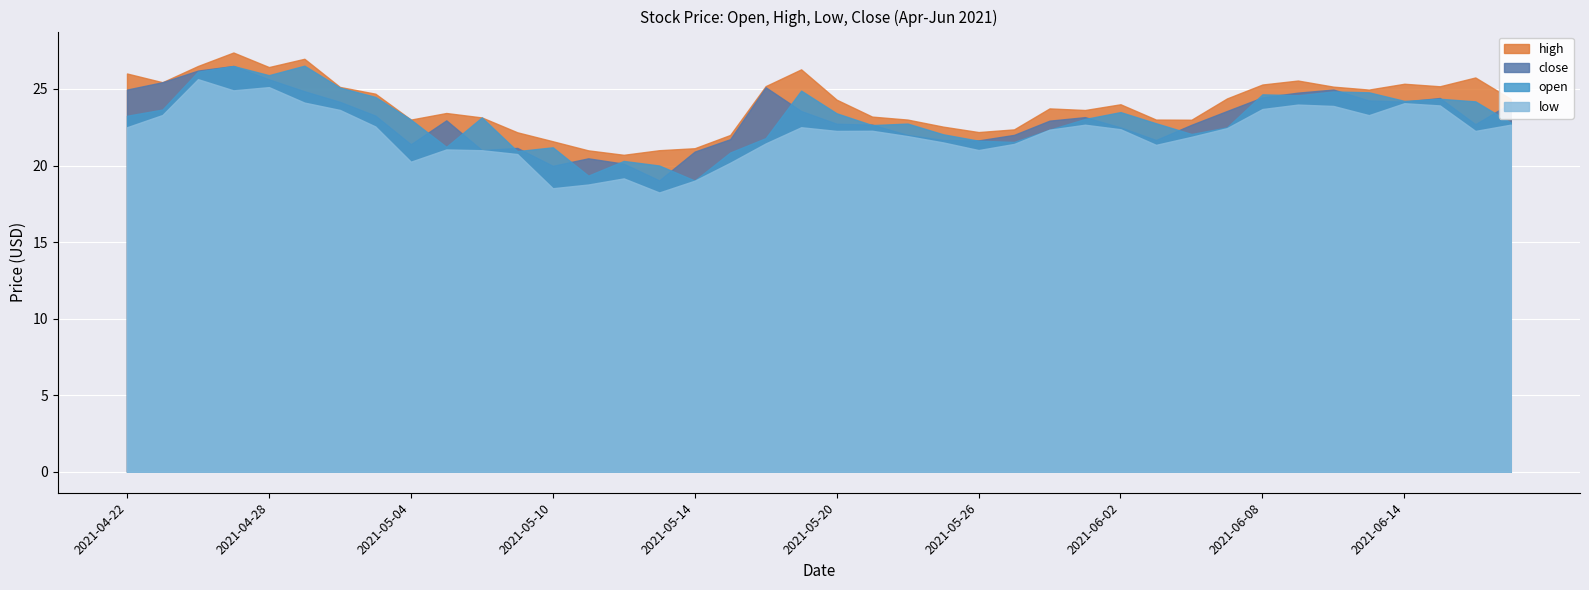

Reading left to right, transcribe all the data shown in this chart.

close: 25.0	25.4	26.2	26.5	25.6	24.9	24.2	23.3	21.4	22.9	21.0	21.1	20.0	20.5	20.1	19.0	20.9	21.7	25.1	23.6	22.7	22.7	22.0	21.7	21.6	22.0	22.9	23.2	22.5	21.7	22.7	23.6	24.4	24.8	25.0	24.2	24.2	24.4	22.7	24.1
open: 23.2	23.7	26.1	26.5	25.9	26.5	25.1	24.5	23.0	21.2	23.1	20.9	21.2	19.3	20.3	20.0	19.0	20.9	21.8	24.9	23.4	22.6	22.7	22.0	21.6	21.5	22.3	23.0	23.5	22.8	22.1	22.5	24.6	24.6	24.8	24.8	24.2	24.4	24.2	22.8
high: 26.0	25.4	26.5	27.4	26.4	27.0	25.1	24.7	23.0	23.4	23.1	22.2	21.6	21.0	20.7	21.0	21.1	22.0	25.2	26.3	24.3	23.2	23.0	22.5	22.2	22.4	23.7	23.6	24.0	23.0	23.0	24.4	25.3	25.6	25.1	25.0	25.3	25.2	25.8	24.4
low: 22.5	23.3	25.6	24.9	25.1	24.1	23.6	22.6	20.2	21.1	21.0	20.8	18.5	18.8	19.2	18.2	19.0	20.2	21.4	22.5	22.3	22.3	21.9	21.5	21.0	21.4	22.3	22.7	22.4	21.4	21.9	22.4	23.7	24.0	23.9	23.3	24.1	23.9	22.3	22.7